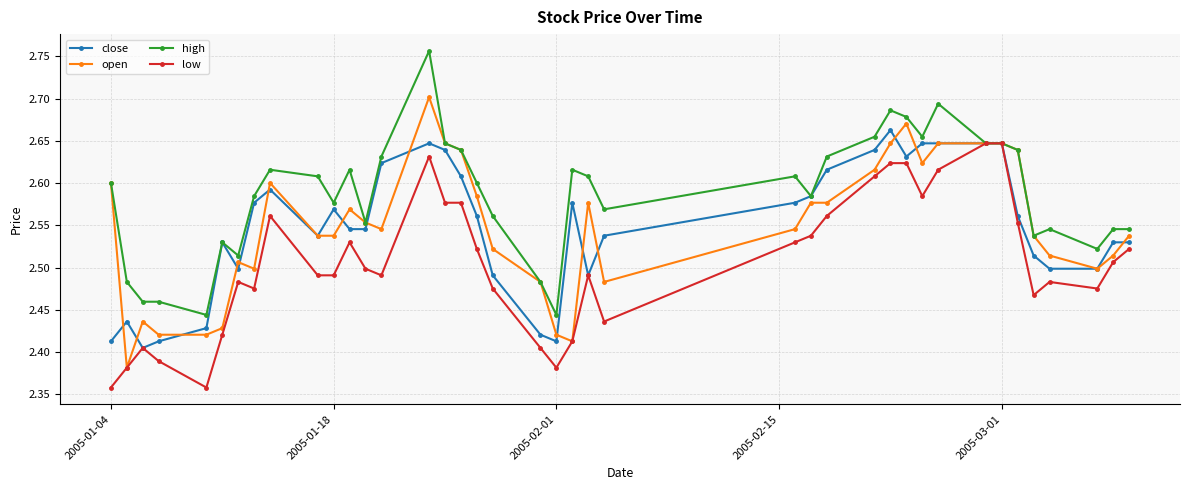

True or false: high has more than 0 points higher than both neighbors.

True